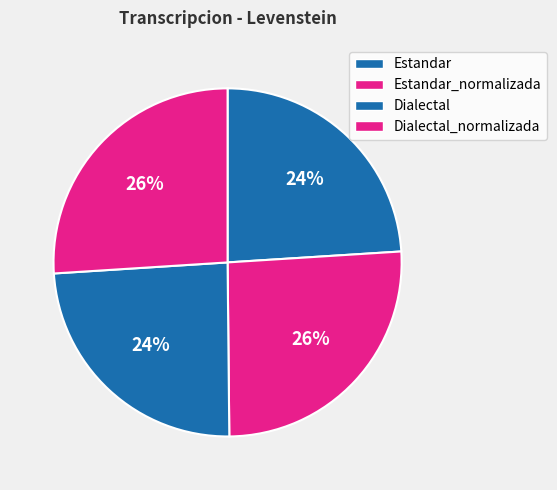

Count the number of slices in the pie.

4